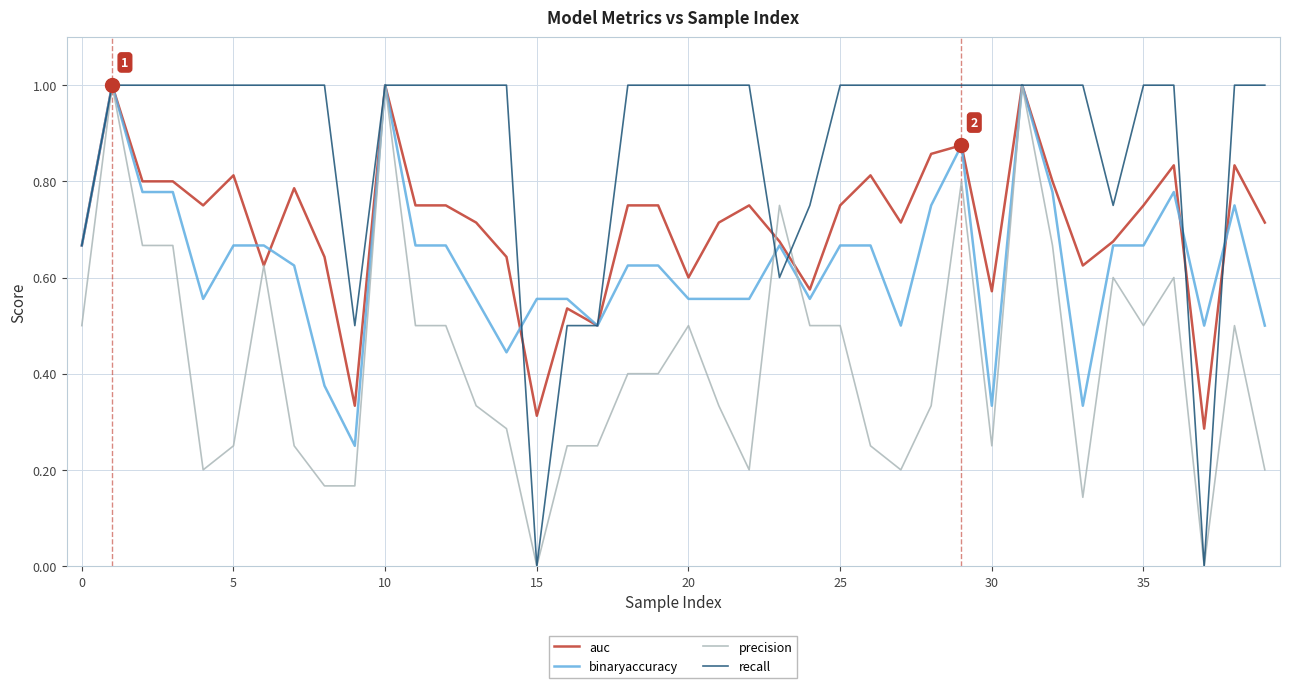

Which series has the largest total across all categories?

recall